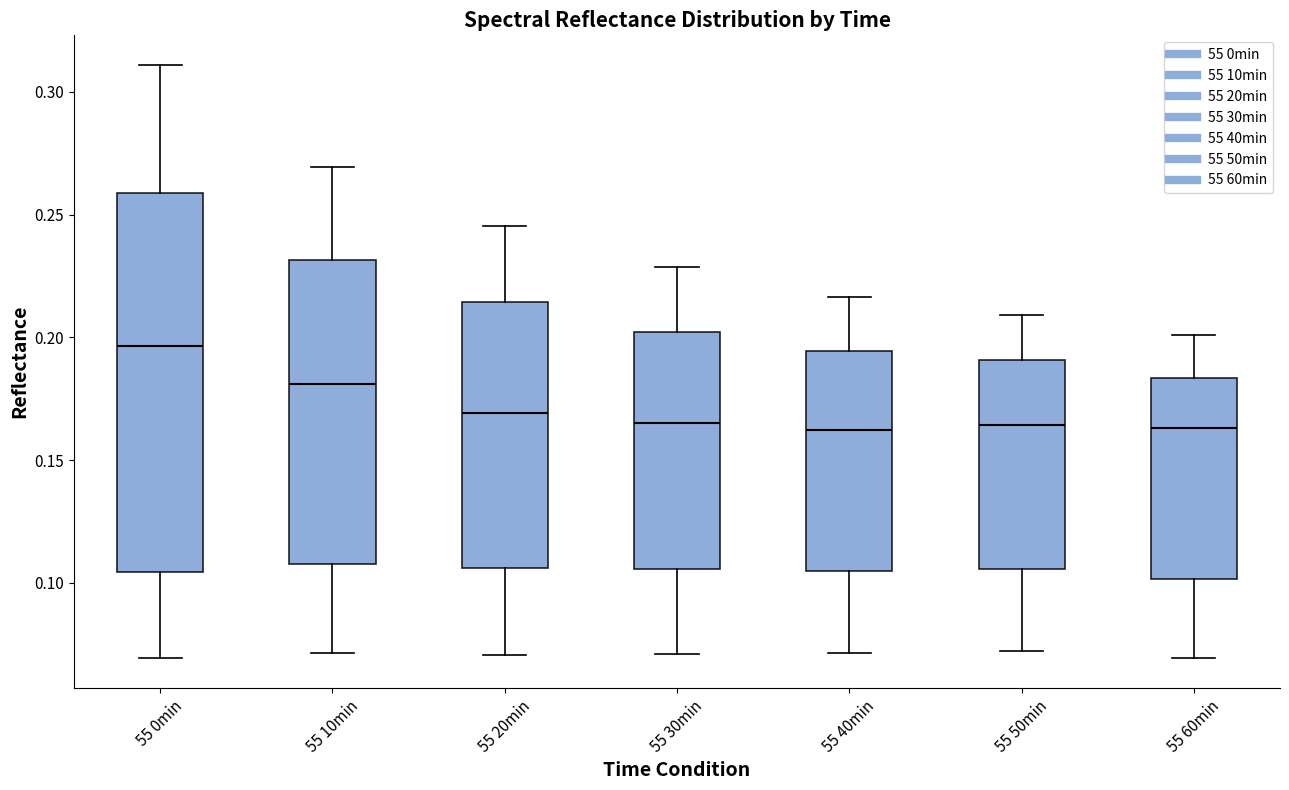

Comparing the boxes themselves (not the whiskers), which one is the tallest?

55 0min